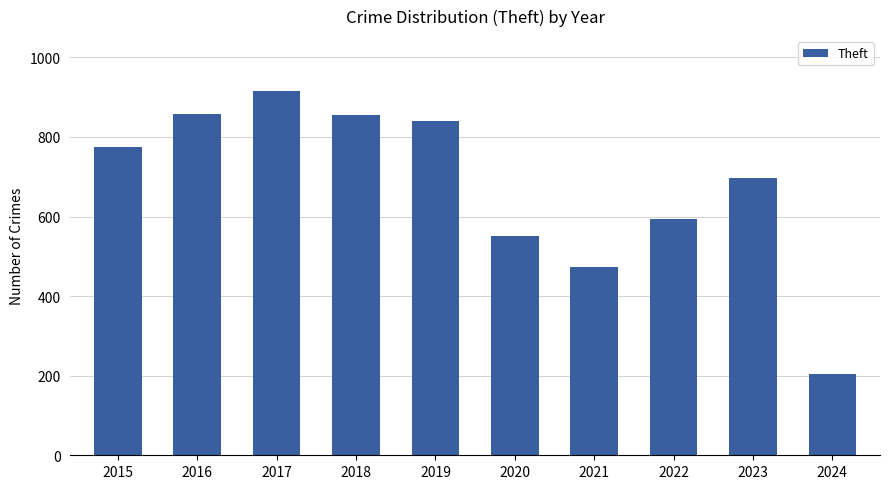

Count the number of categories in the chart.

10